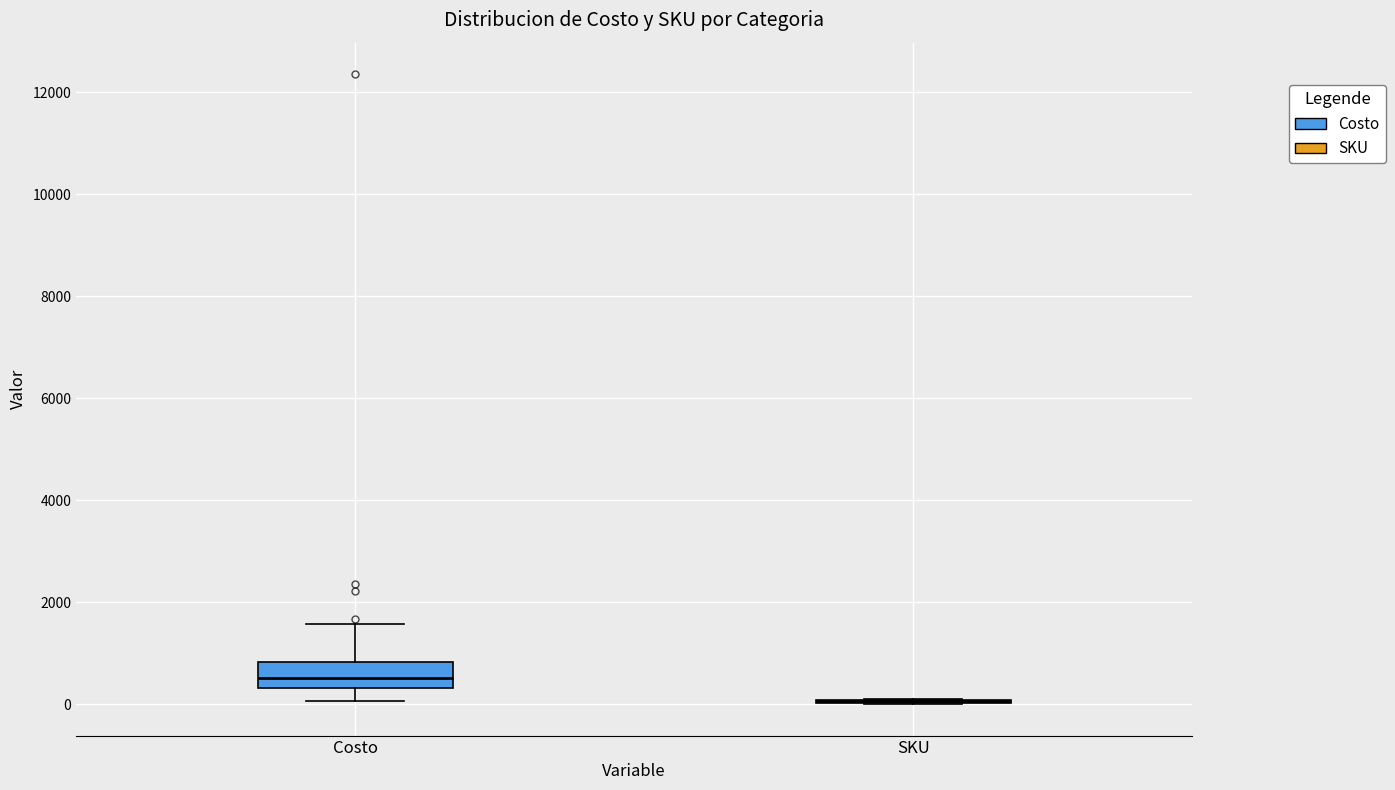

Comparing the boxes themselves (not the whiskers), which one is the tallest?

Costo